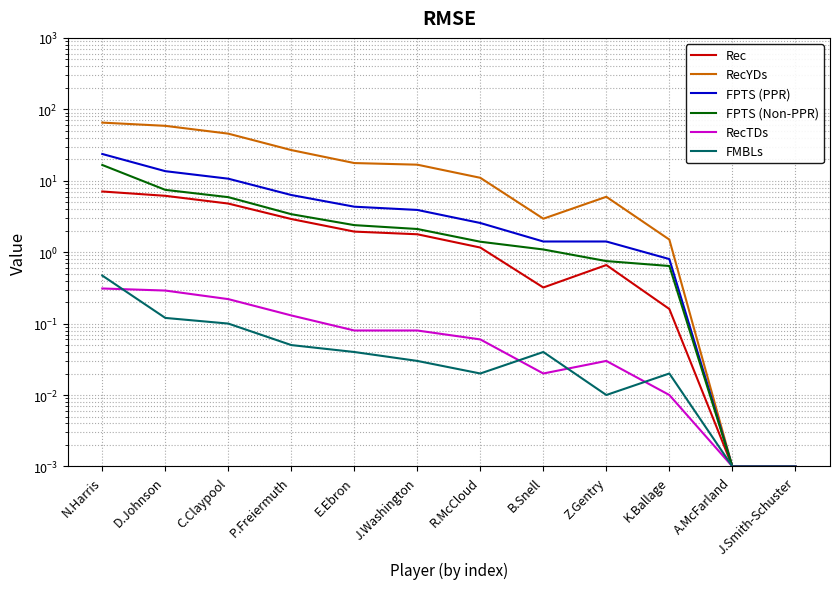

Is it true that FPTS (PPR) equals 10.7 at C.Claypool?

True